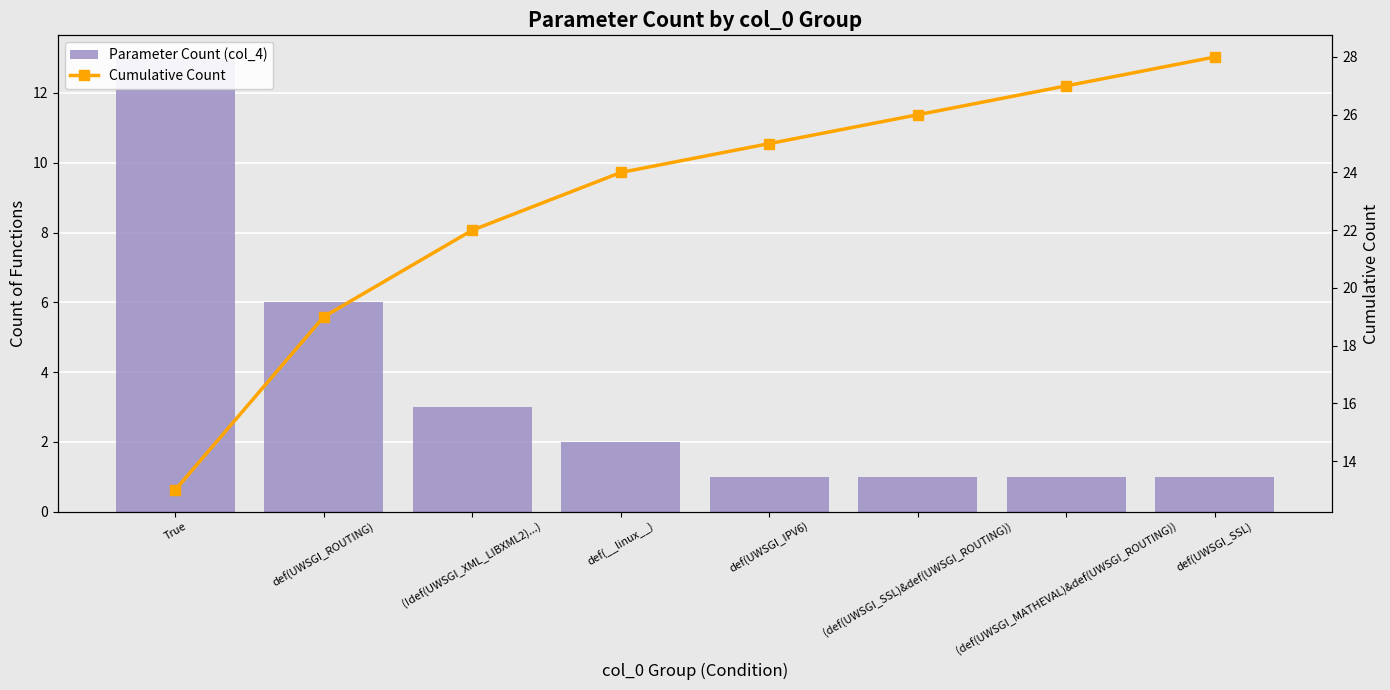

Reading left to right, extract all data points from this chart.

Parameter Count (col_4): 13	6	3	2	1	1	1	1
Cumulative Count: 13	19	22	24	25	26	27	28